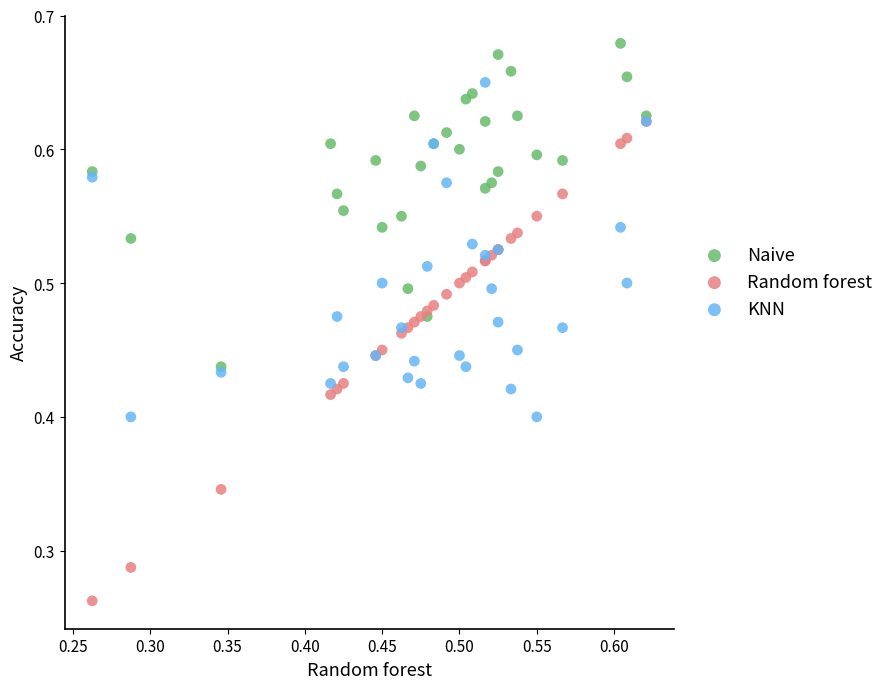

Which series reaches the maximum Y coordinate?

Naive